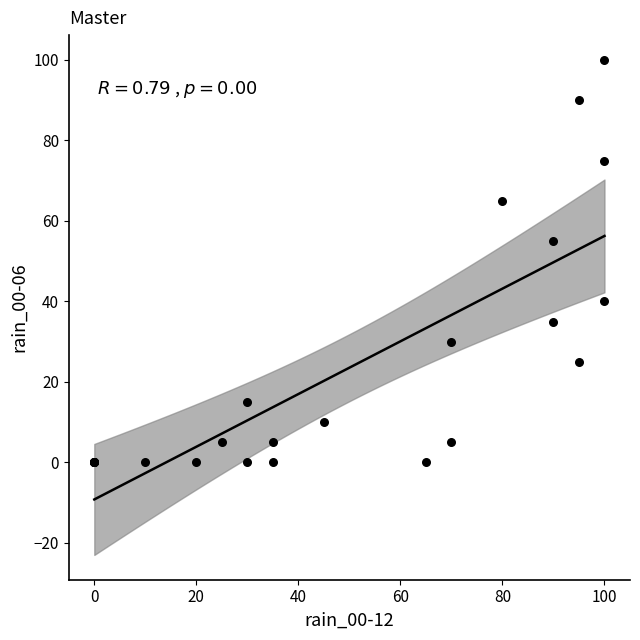

What Y value in the scatter plot is closest to 50?

55